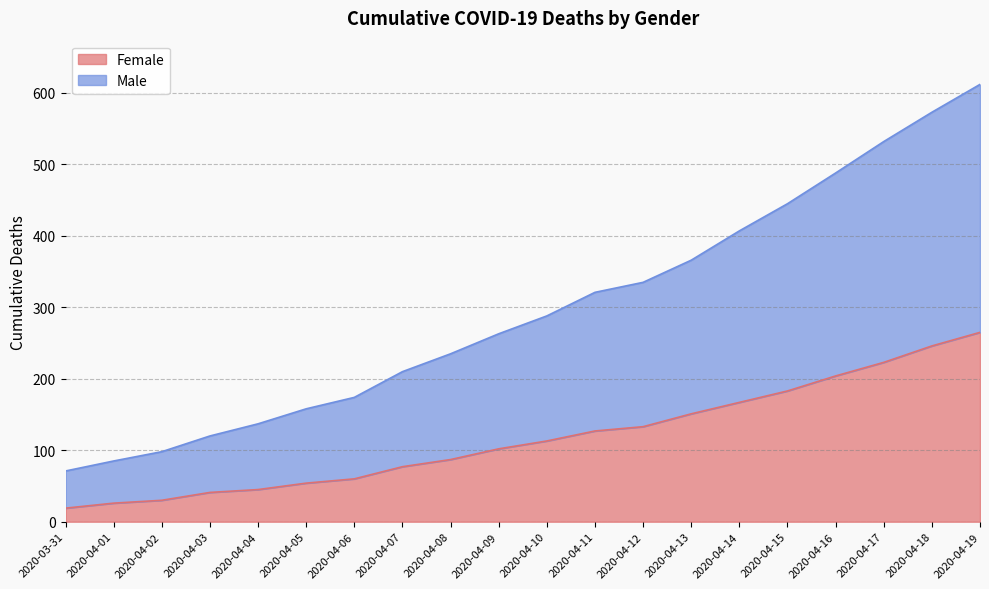

What is the sum of the Female values at 2020-04-02 and 2020-04-15?

213